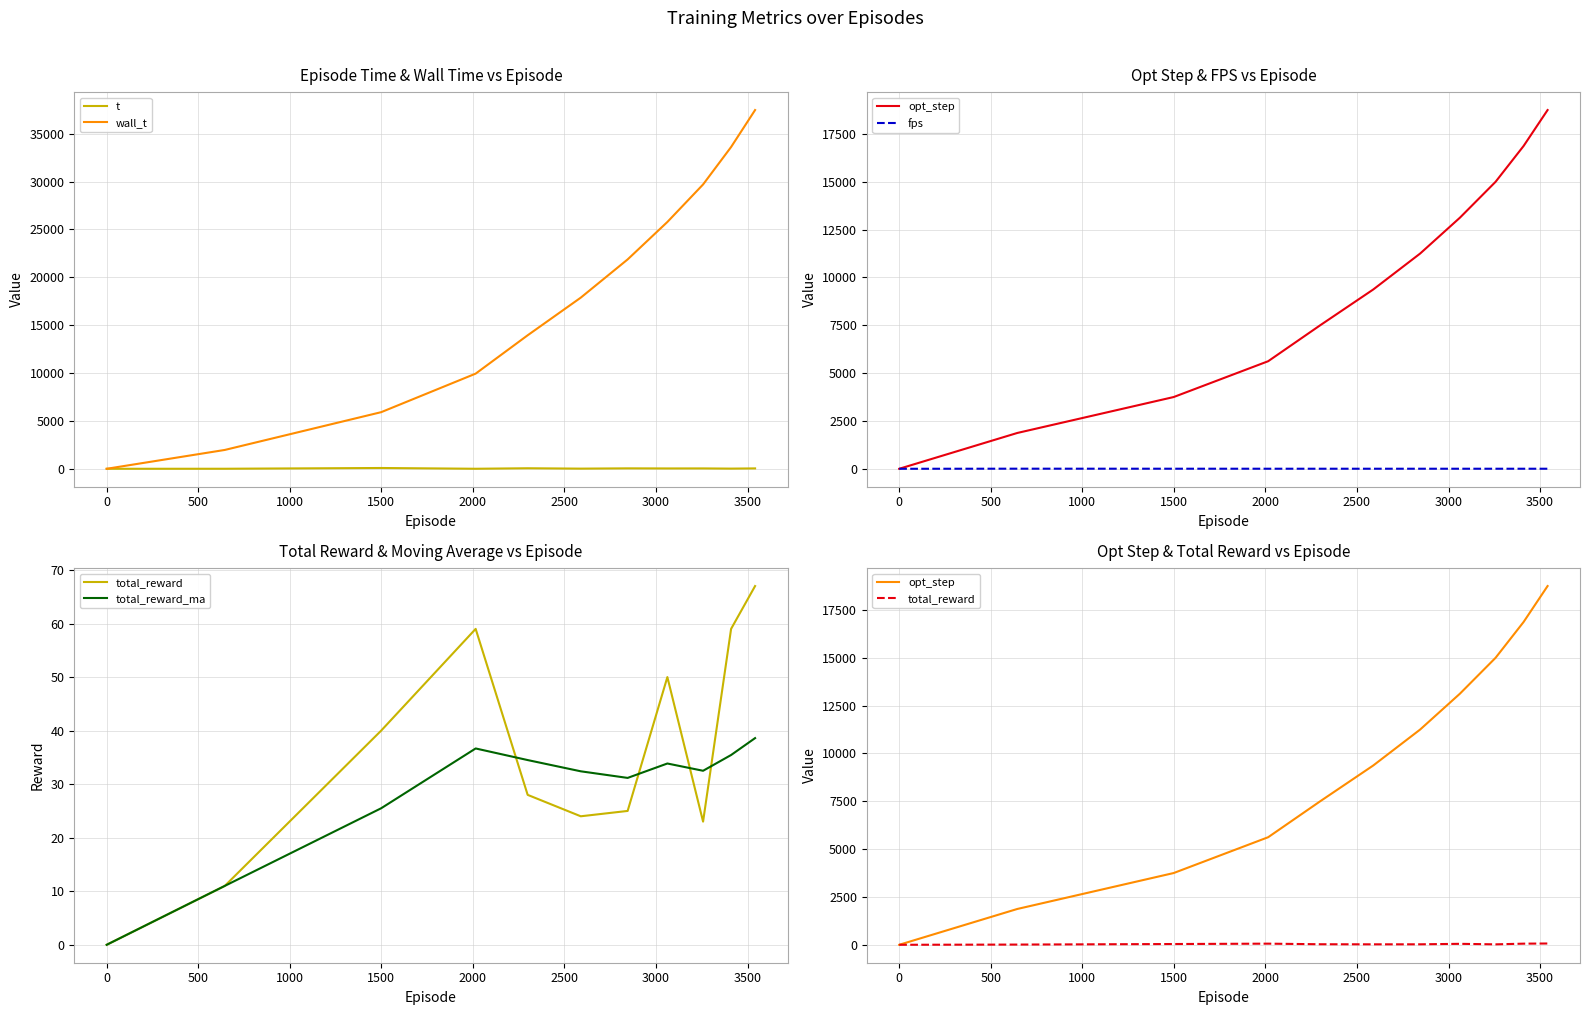

What is the maximum value for opt_step?

18750.0